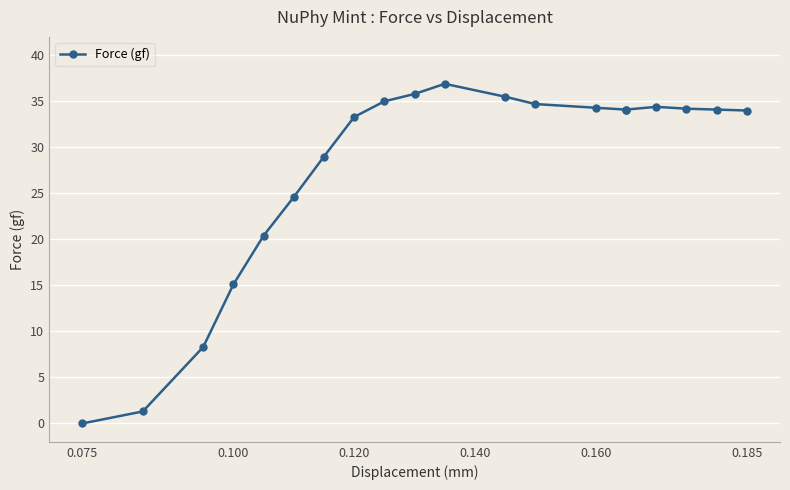

What is the greatest value displayed?

36.9